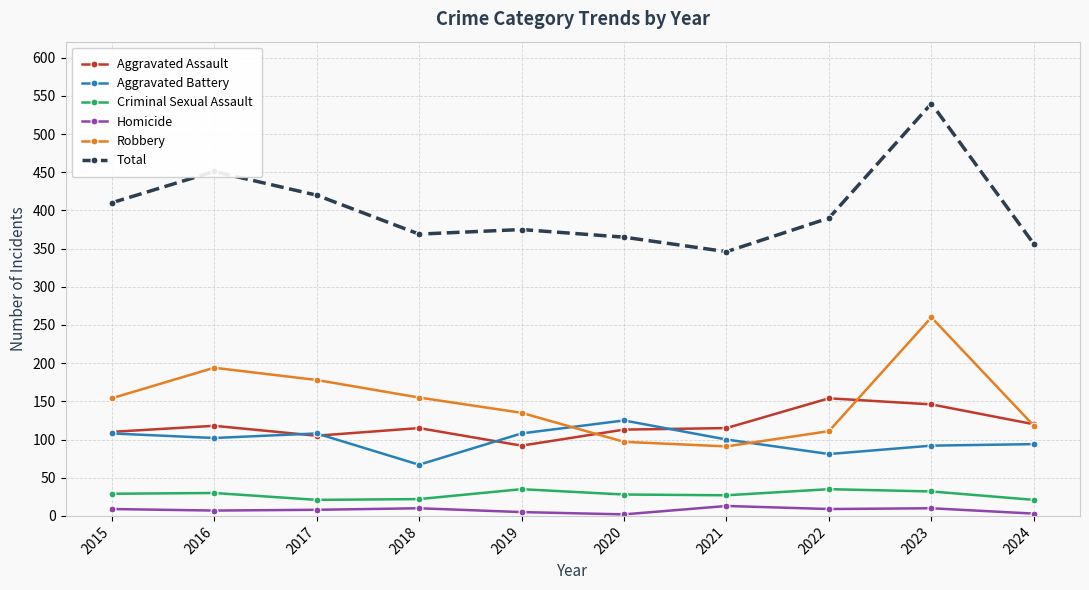

How many data points does each series have?

10